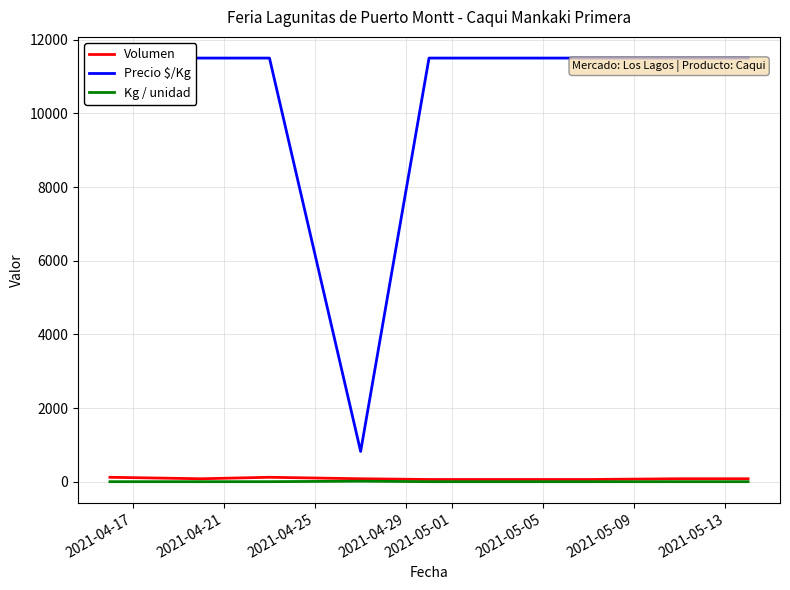

What is the label of the 7th point from the left?

2021-05-09